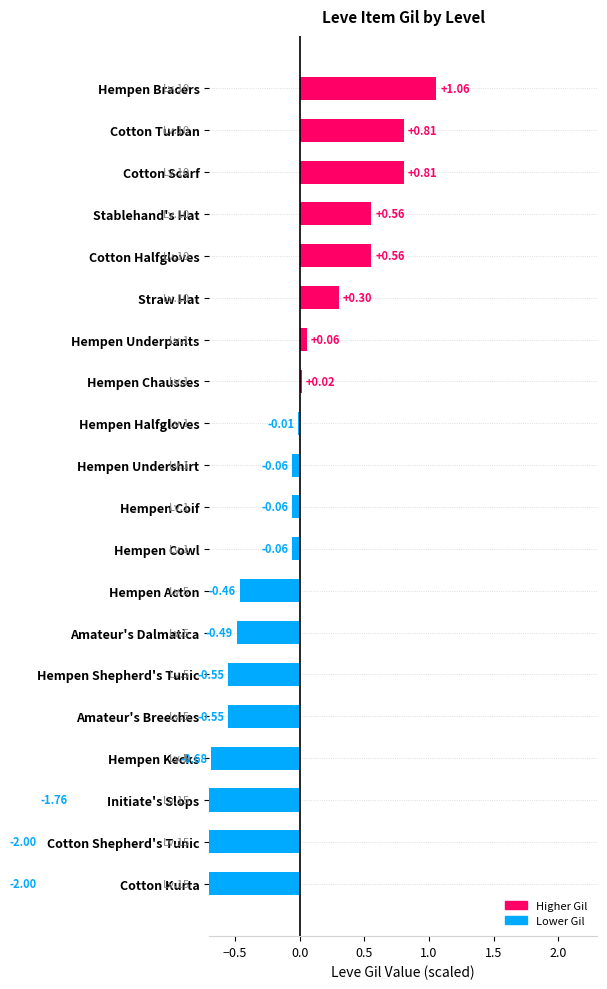

What is the minimum value shown in the chart?

-2.0